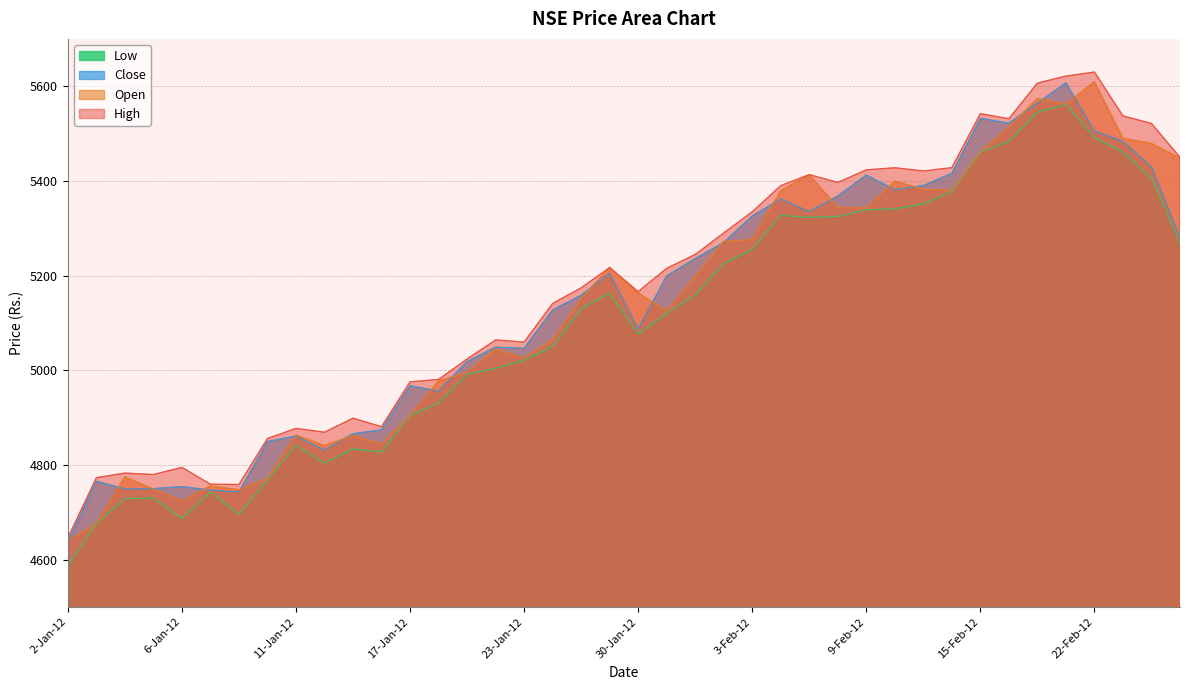

Where is High nearest to the value 5137?

24-Jan-12